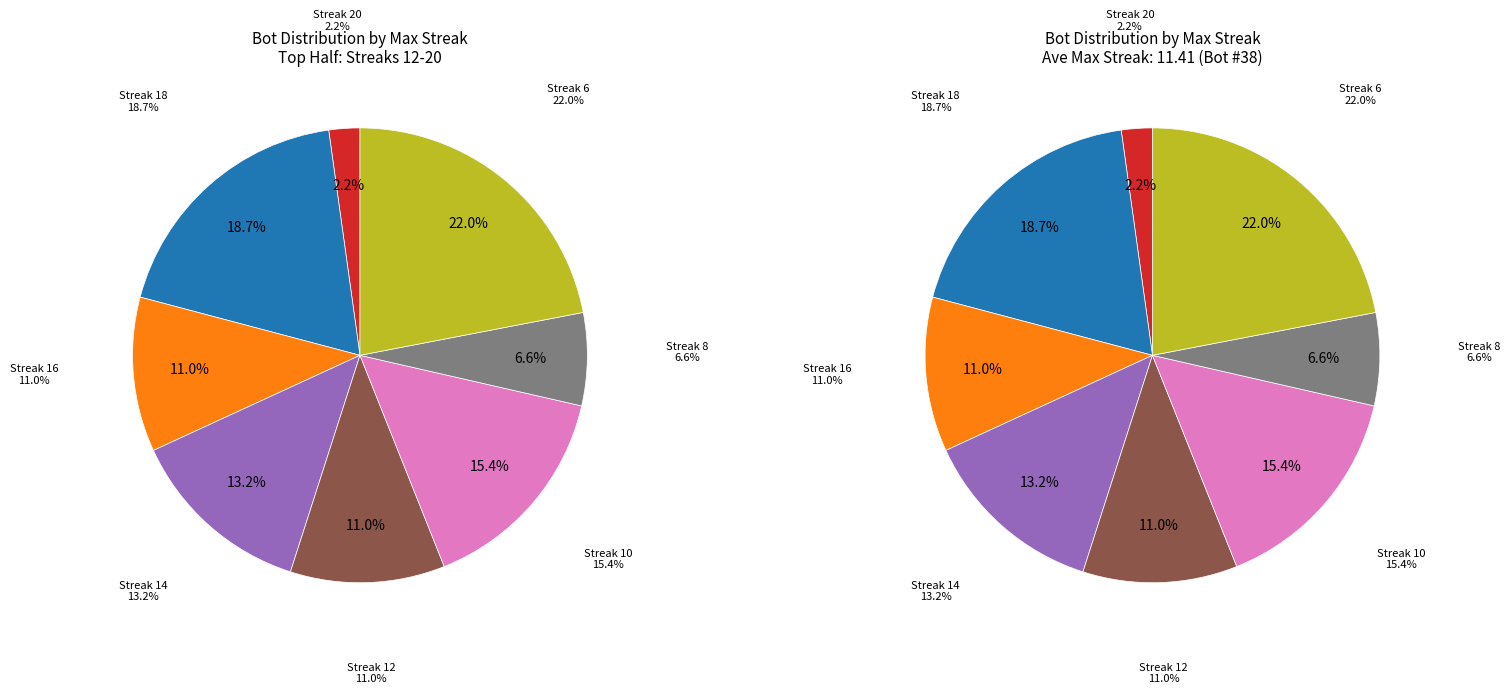

To the nearest percent, what percentage of the pie is 6?

22%